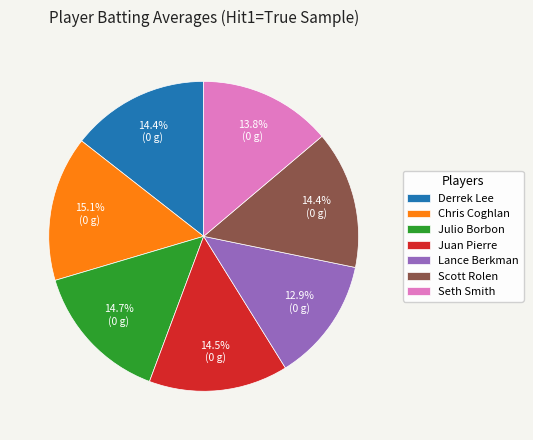

To the nearest percent, what portion does Lance Berkman represent?

13%